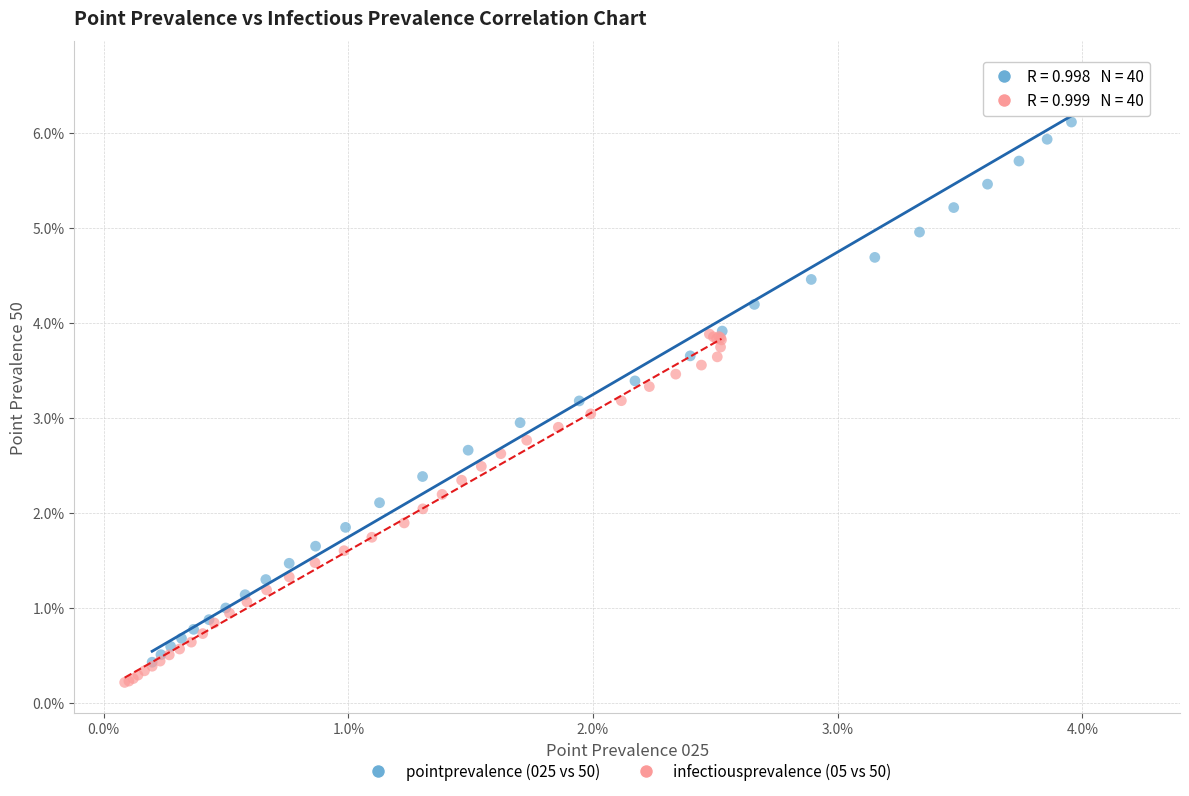

Which series contains the lowest Y value?

infectiousprevalence (05 vs 50)